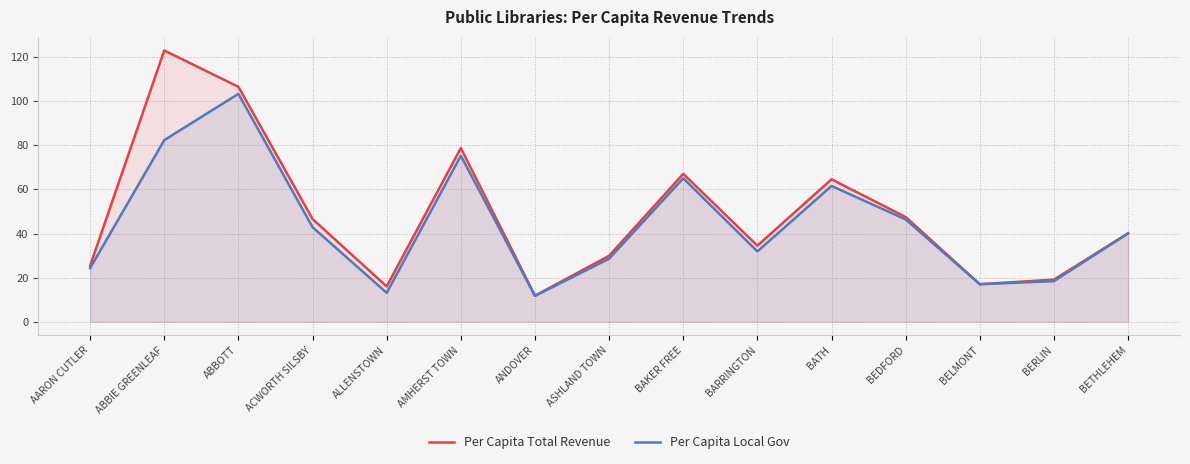

True or false: Per Capita Total Revenue has more than 2 interior local peaks.

True